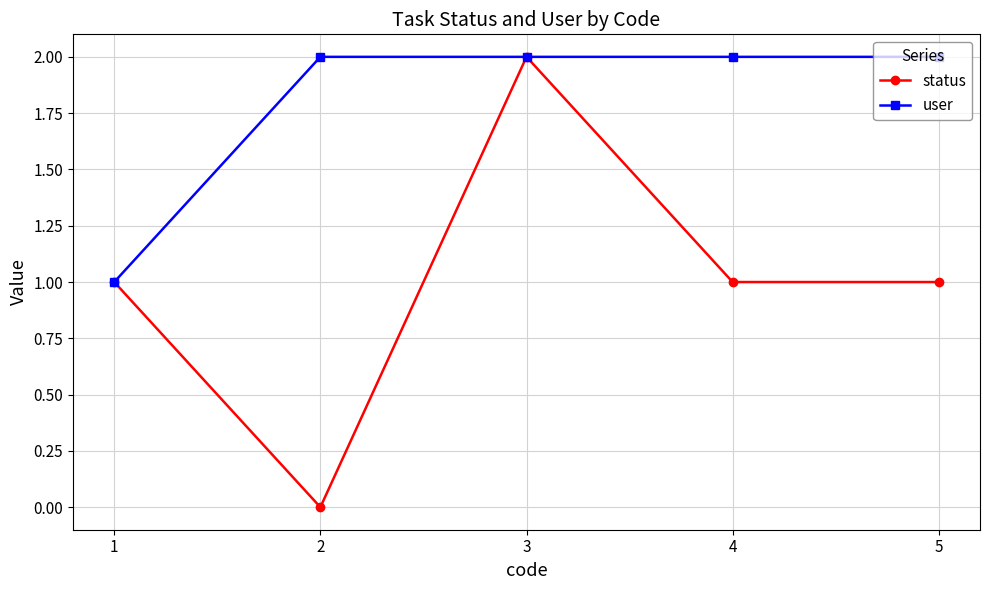

Between 2 and 5, which series saw the biggest shift?

status